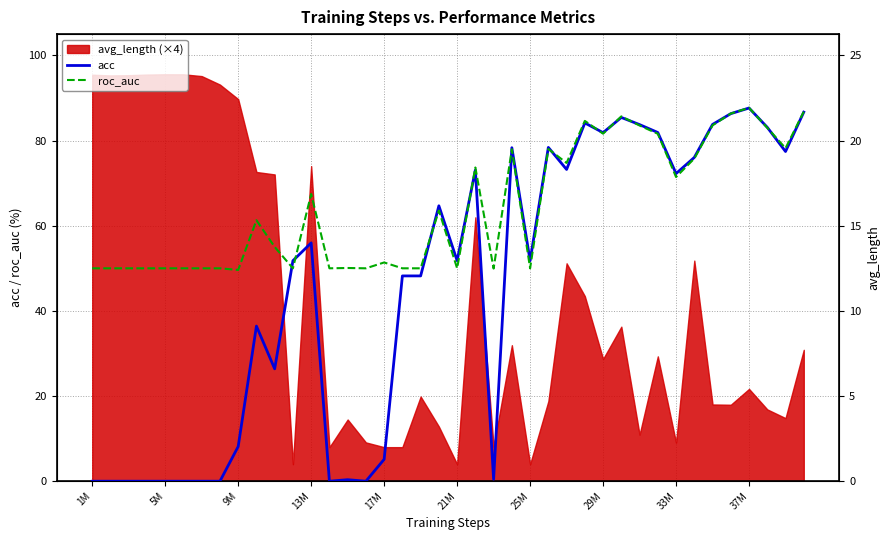

Which series has the largest total across all categories?

roc_auc